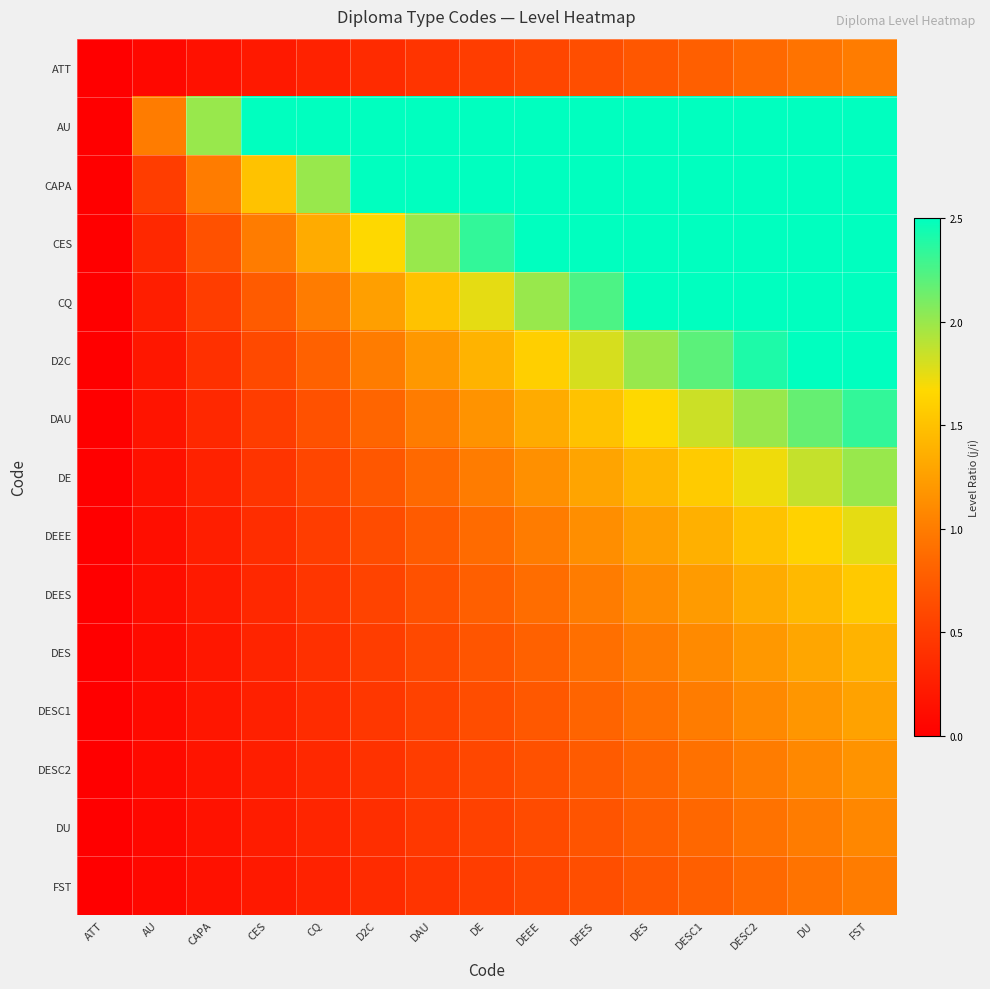

At which category is the sum across all series the highest?

FST